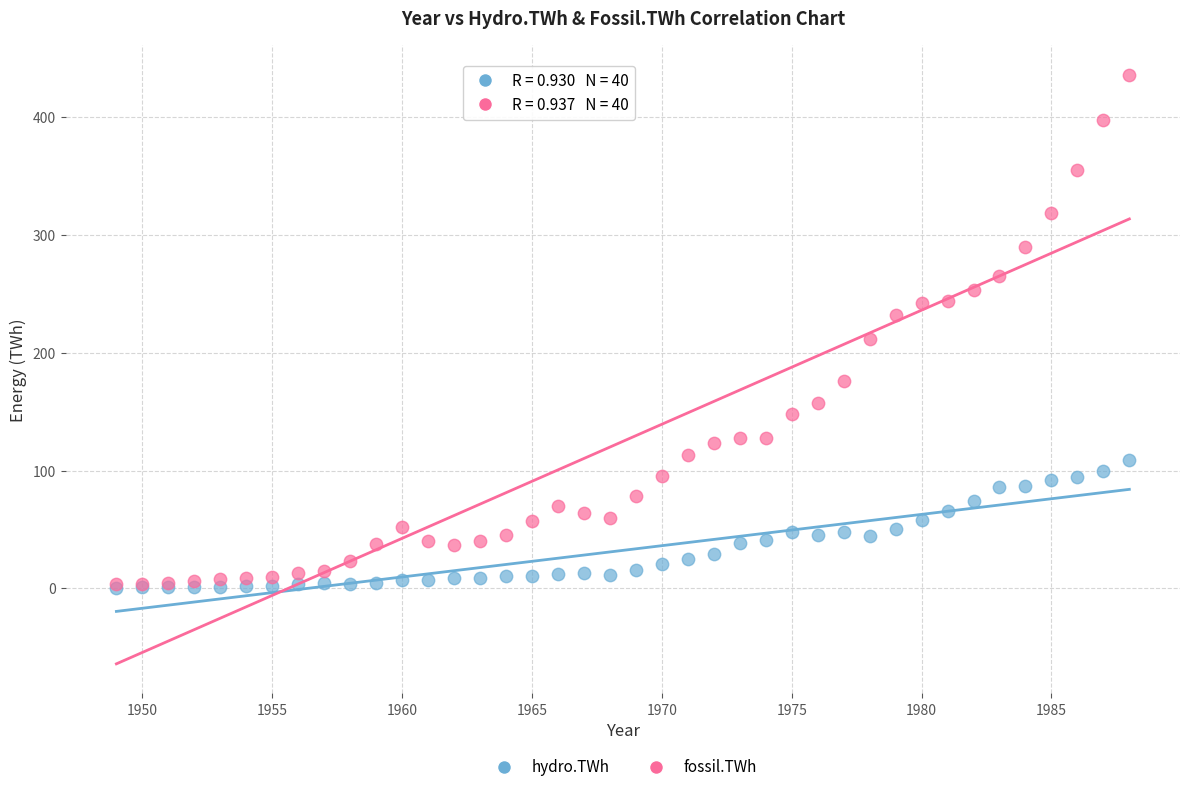

In the fossil.TWh series, what Y value is closest to 219?

211.9